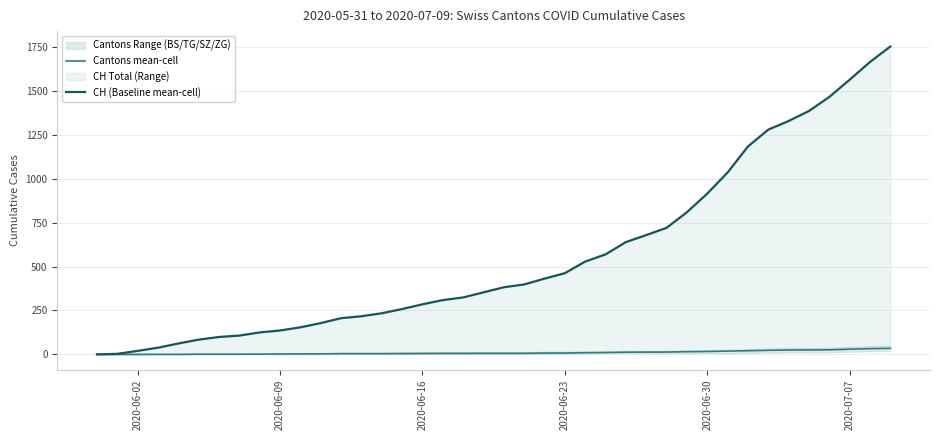

Reading left to right, transcribe all the data shown in this chart.

Cantons mean-cell: 0.0	0.0	0.0	0.2	0.2	1.0	1.0	1.0	1.5	2.2	2.8	3.0	4.0	4.0	4.0	4.5	5.0	5.5	5.5	6.0	6.0	6.0	7.5	7.8	9.5	10.5	12.2	13.0	13.2	15.2	16.5	18.8	20.8	23.0	24.8	25.2	26.0	29.5	32.5	34.5
CH (Baseline mean-cell): 0.0	3.0	20.0	38.0	62.0	84.0	99.0	107.0	125.0	136.0	154.0	178.0	206.0	217.0	234.0	258.0	285.0	309.0	324.0	353.0	382.0	398.0	431.0	462.0	528.0	569.0	639.0	679.0	720.0	809.0	915.0	1035.0	1183.0	1279.0	1328.0	1385.0	1465.0	1563.0	1664.0	1752.0